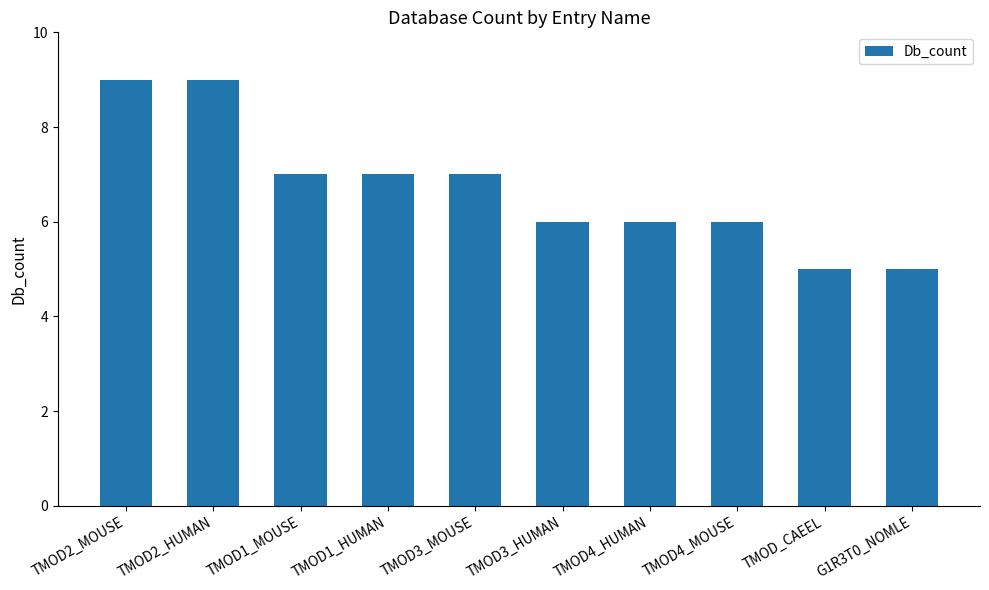

What is the label of the 8th bar from the right?

TMOD1_MOUSE